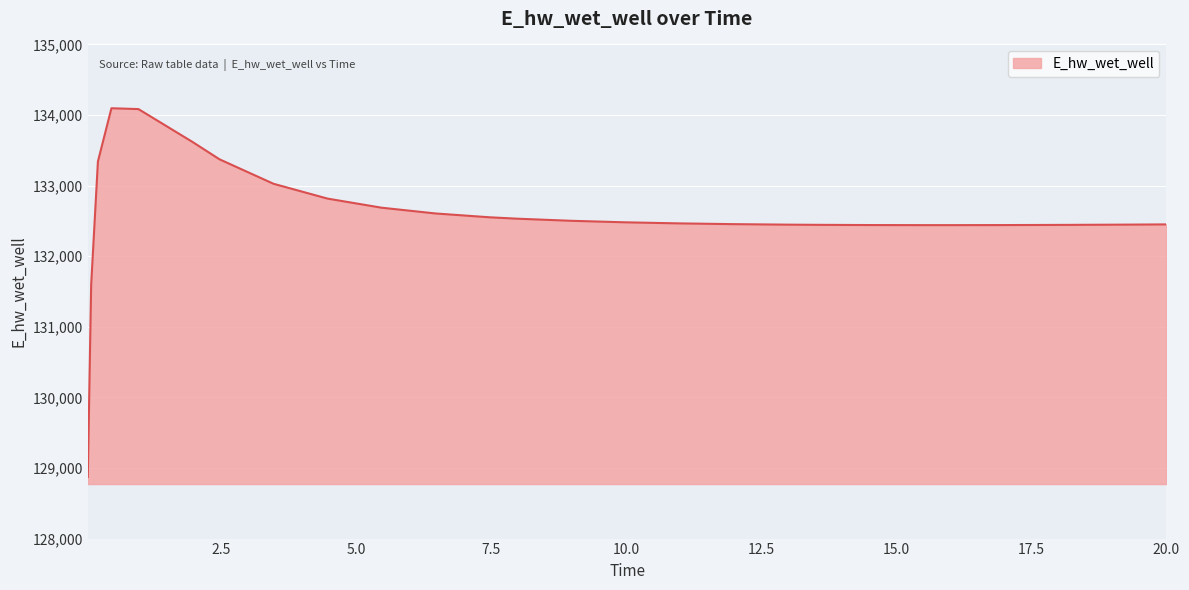

What is the smallest value displayed?

128872.5